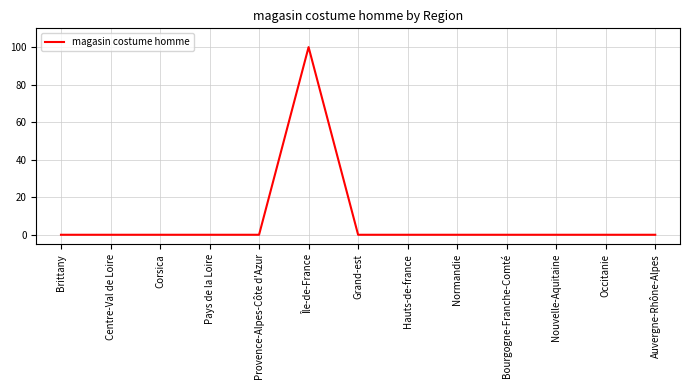

What position from the right is Normandie?

5